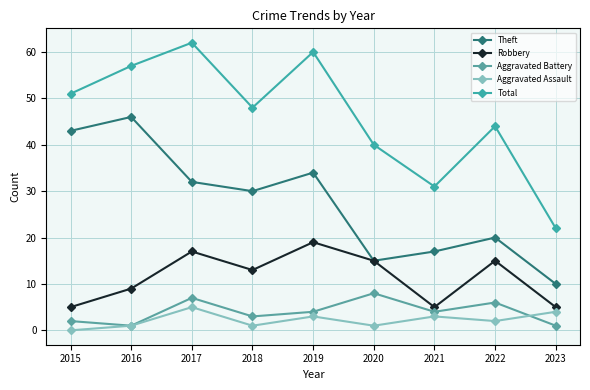

True or false: Total and Theft cross at least once.

False